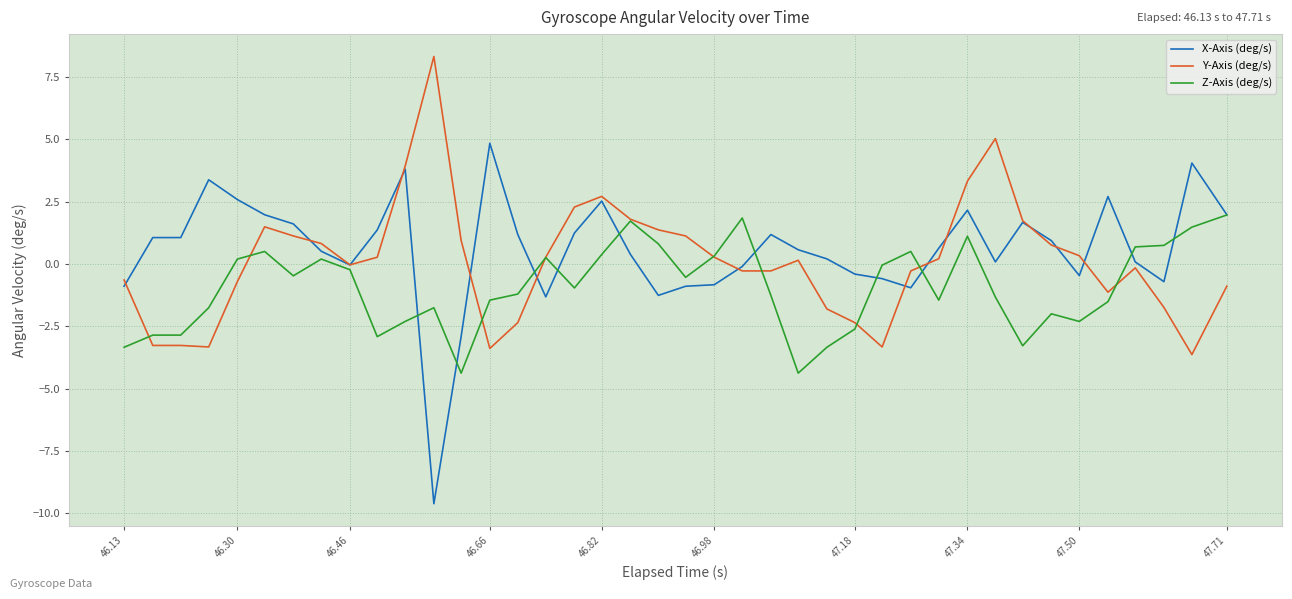

What is the smallest value displayed?

-9.6